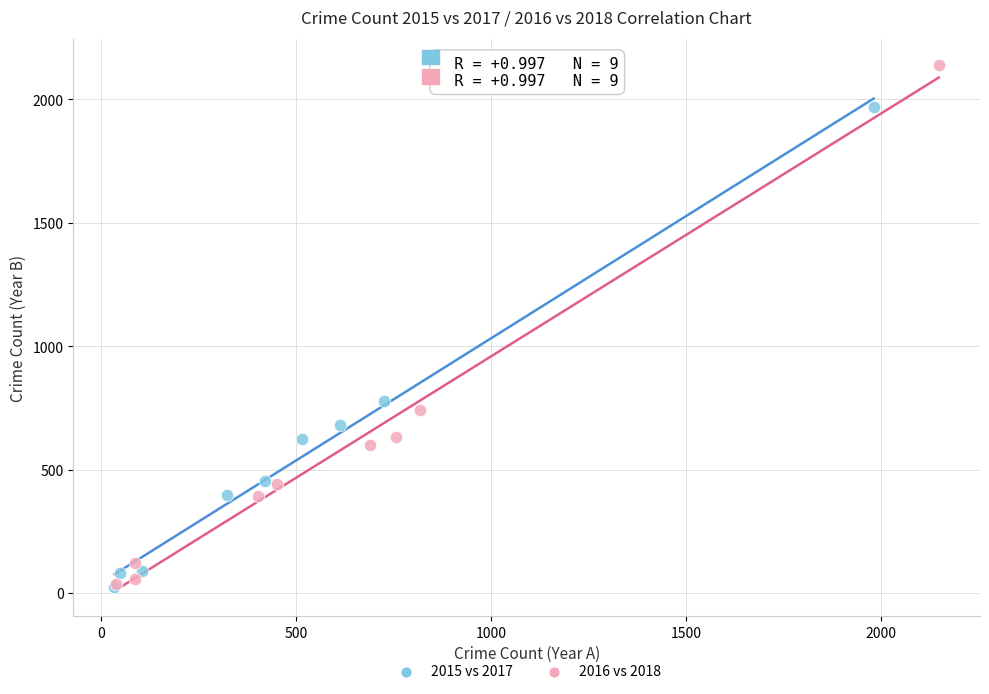

What are all the series names shown in the legend?

2015 vs 2017, 2016 vs 2018